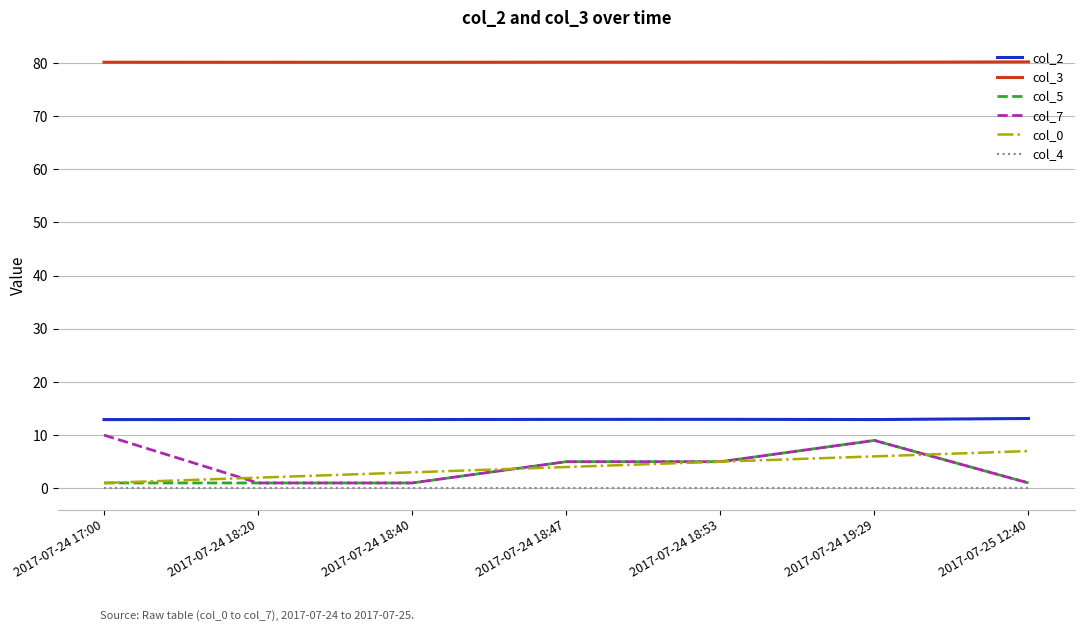

True or false: col_0 and col_4 cross at least once.

False